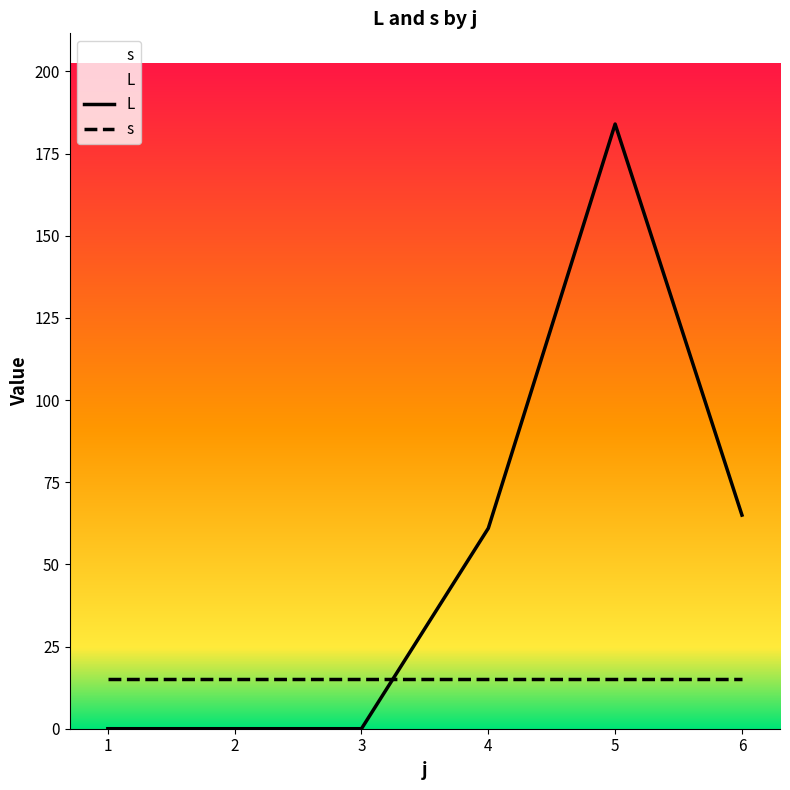

At which category does the data reach its first local peak?

5